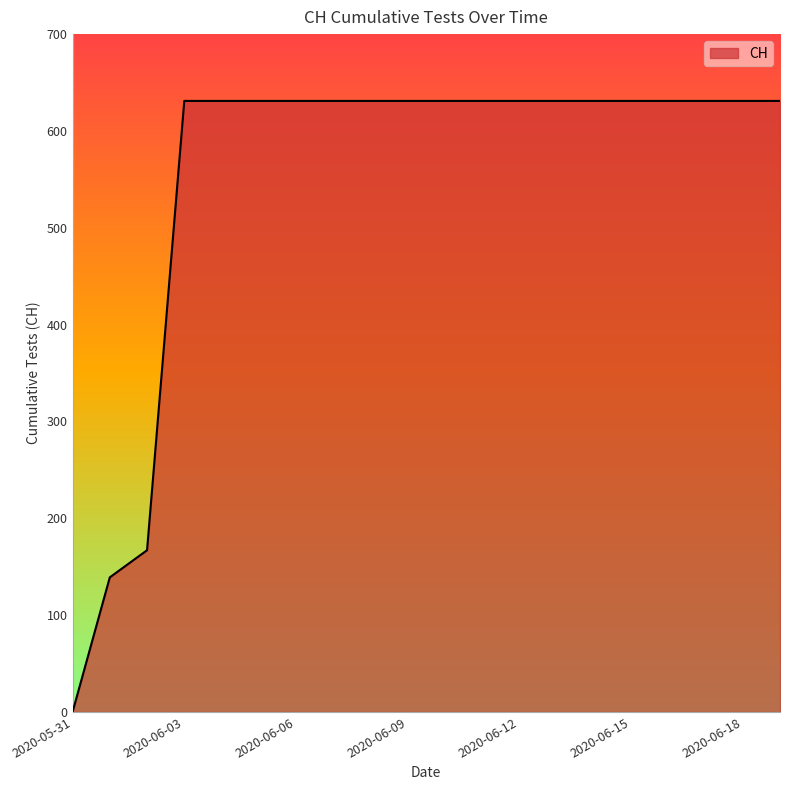

What is the sum of all values?

11033